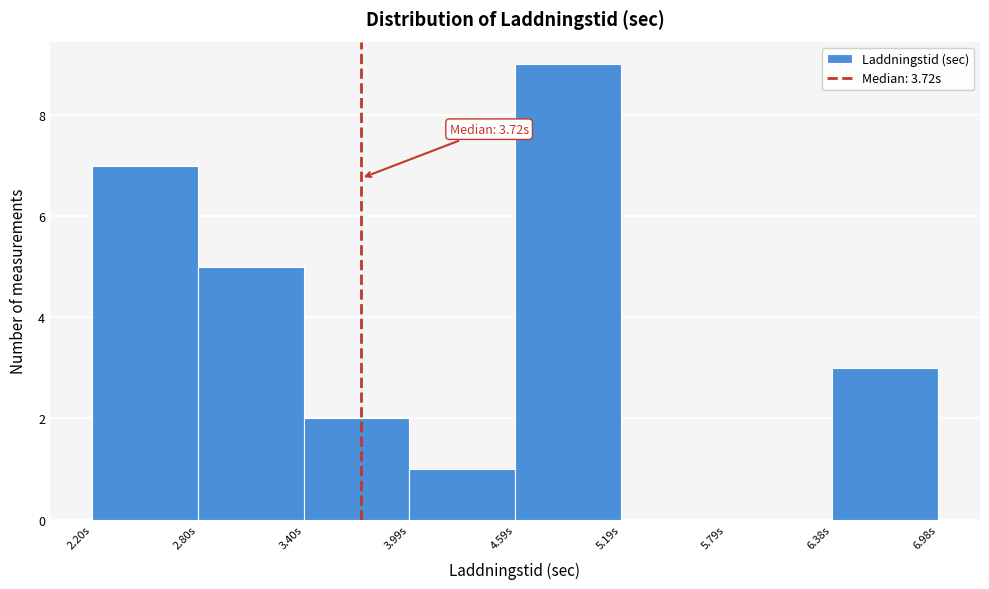

Over which range of the x-axis is the bar tallest?

4.6 to 5.2